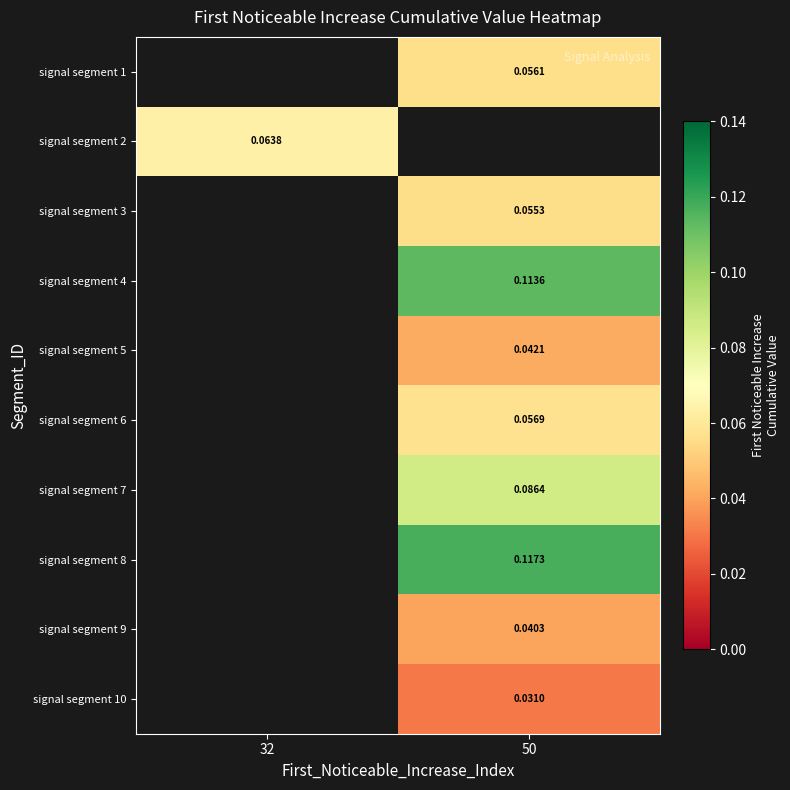

Where does the signal segment 1 series first go above 0?

50